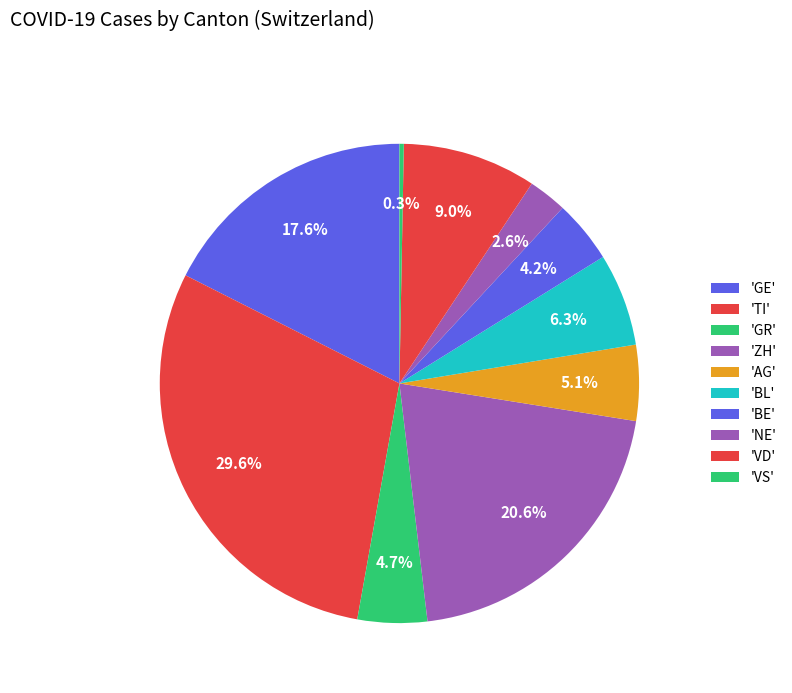

Count the number of slices in the pie.

10